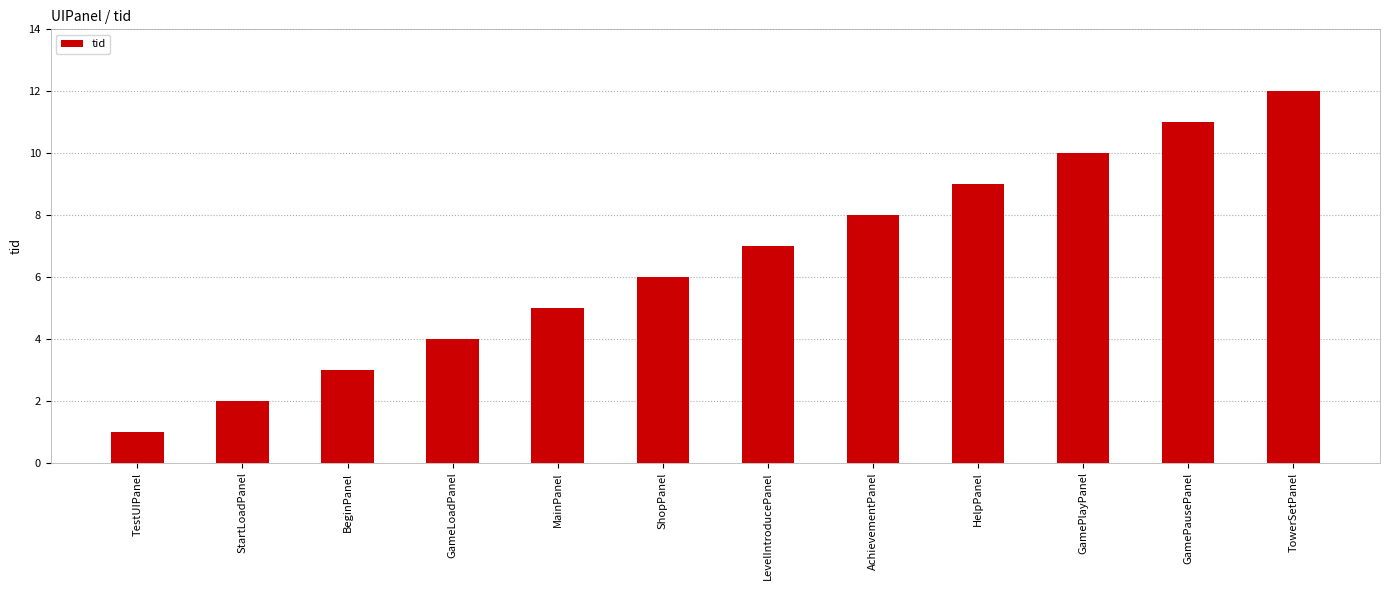

How many values are below 7?

6